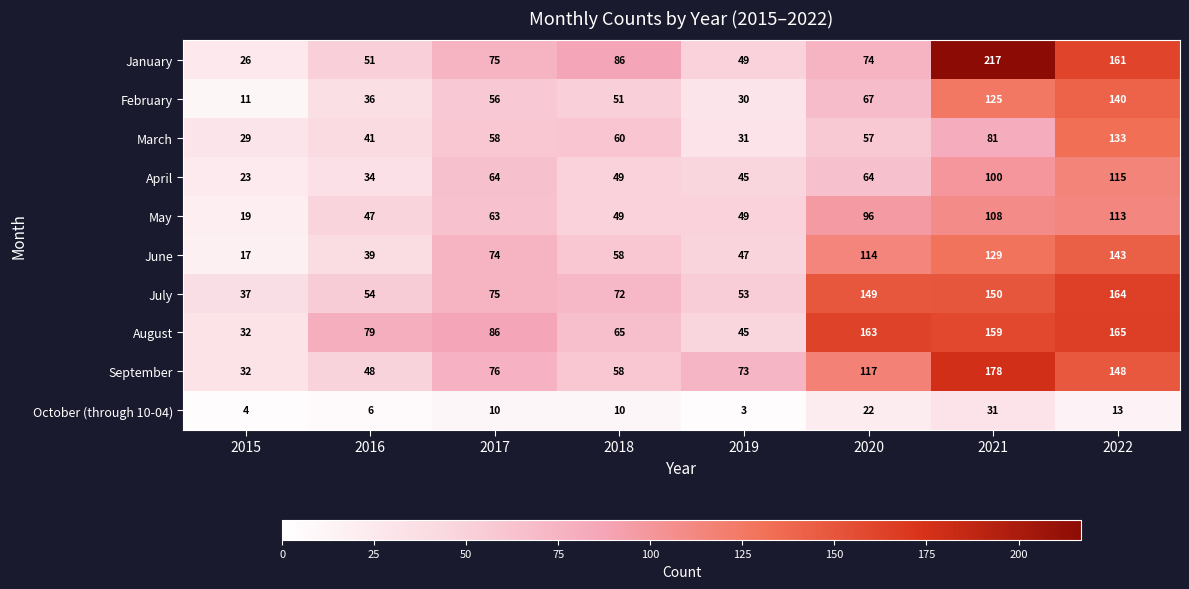

What is the sum of all July values?

754